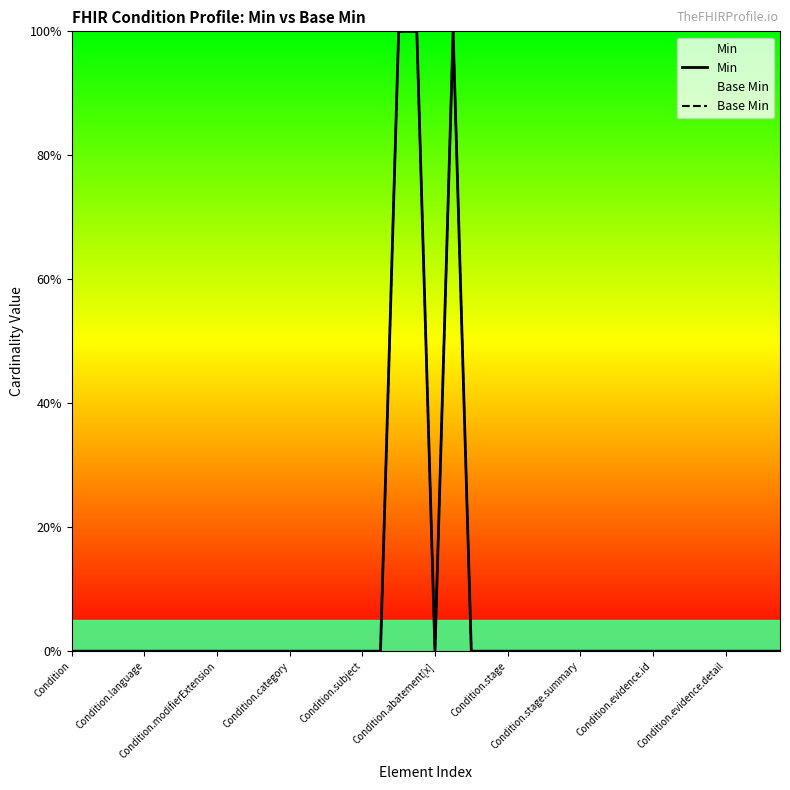

What are all the series names shown in the legend?

Min, Base Min